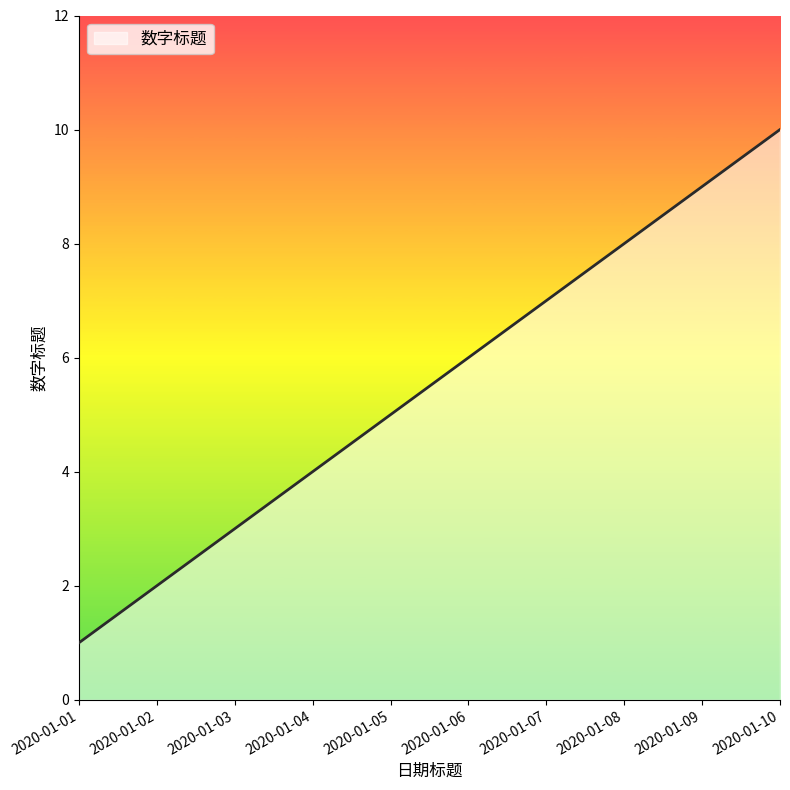

Reading left to right, what are all the values shown in this chart?

2020-01-01=1	2020-01-02=2	2020-01-03=3	2020-01-04=4	2020-01-05=5	2020-01-06=6	2020-01-07=7	2020-01-08=8	2020-01-09=9	2020-01-10=10